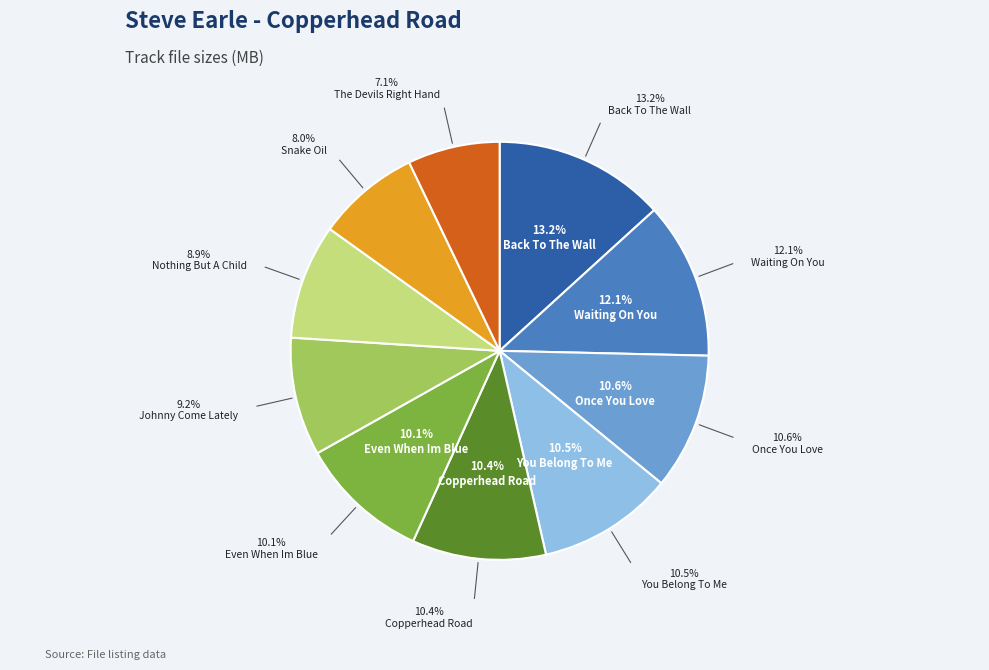

How many segments does this pie chart have?

10